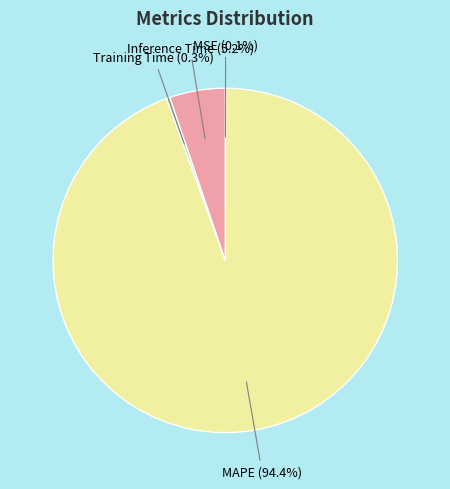

Between MAPE and Inference Time, which is larger?

MAPE